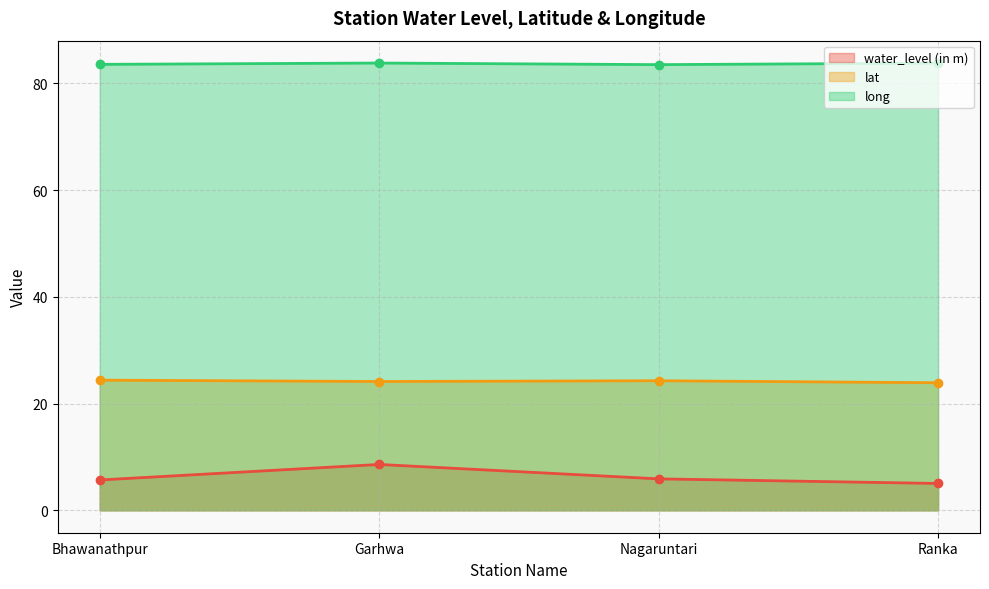

How many lines are shown in the chart?

3